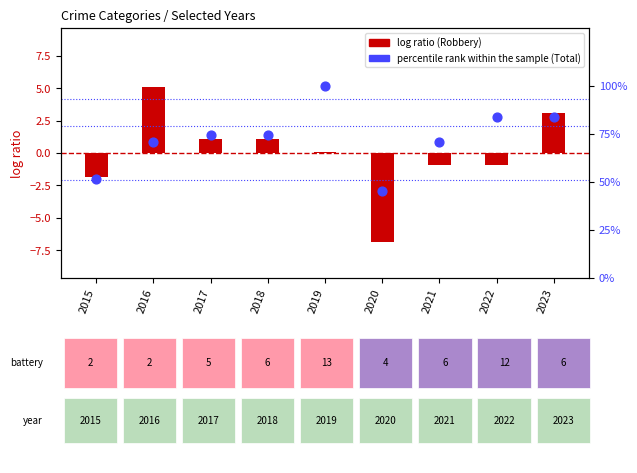

Which series reaches the maximum Y coordinate?

percentile rank within sample (Total)